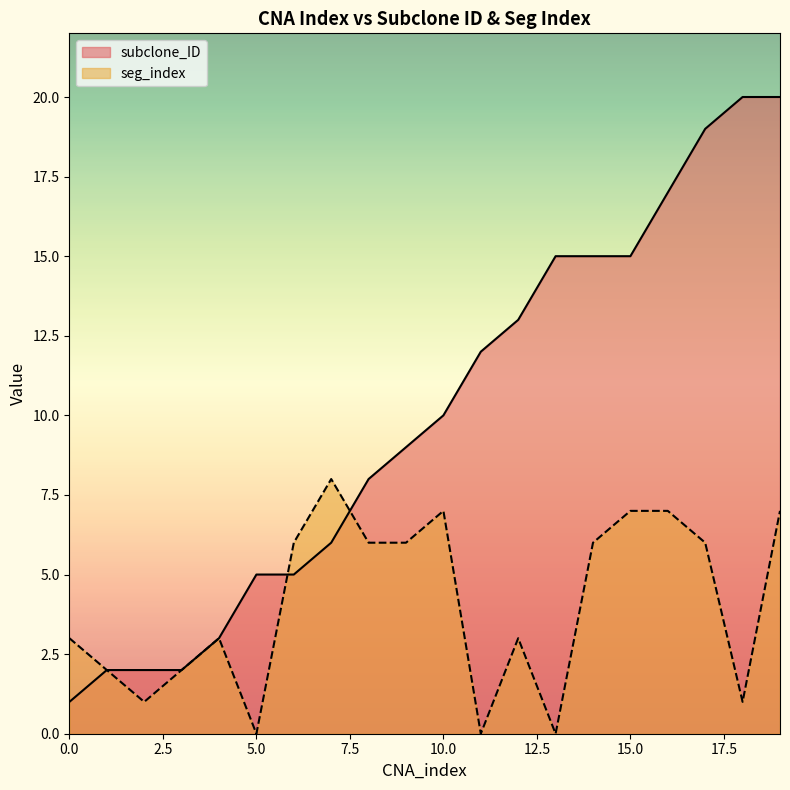

True or false: seg_index and subclone_ID intersect in this chart.

True